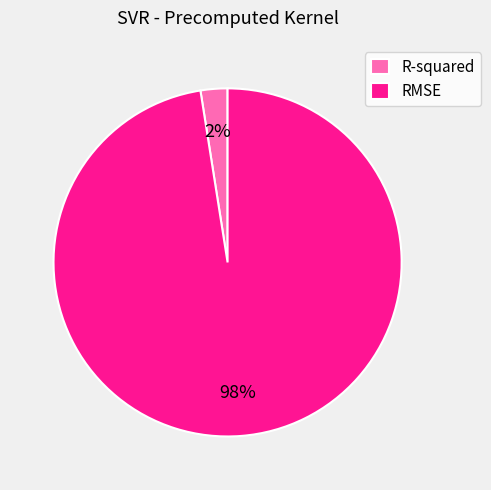

How many segments does this pie chart have?

2